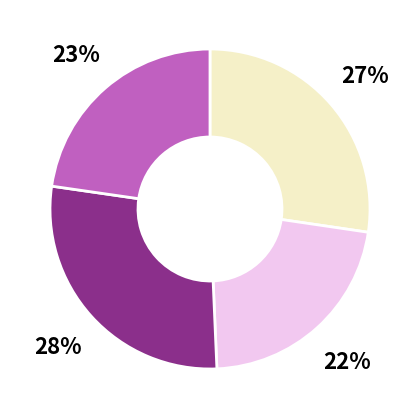

How many segments does this pie chart have?

4